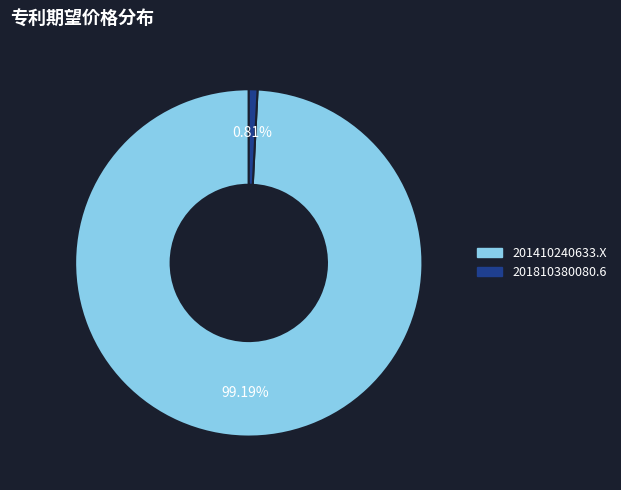

Is it true that 201810380080.6 is 1% of the pie?

True